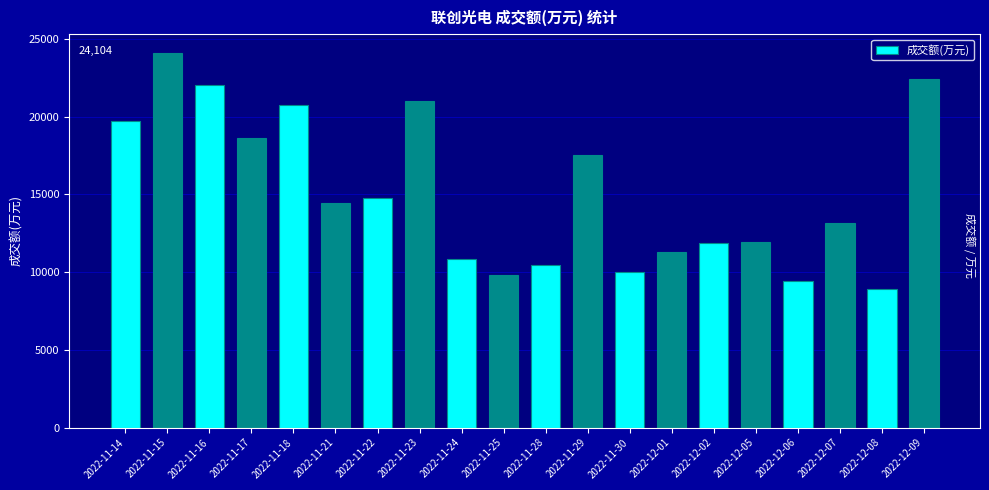

What is the label of the 15th bar from the left?

2022-12-02